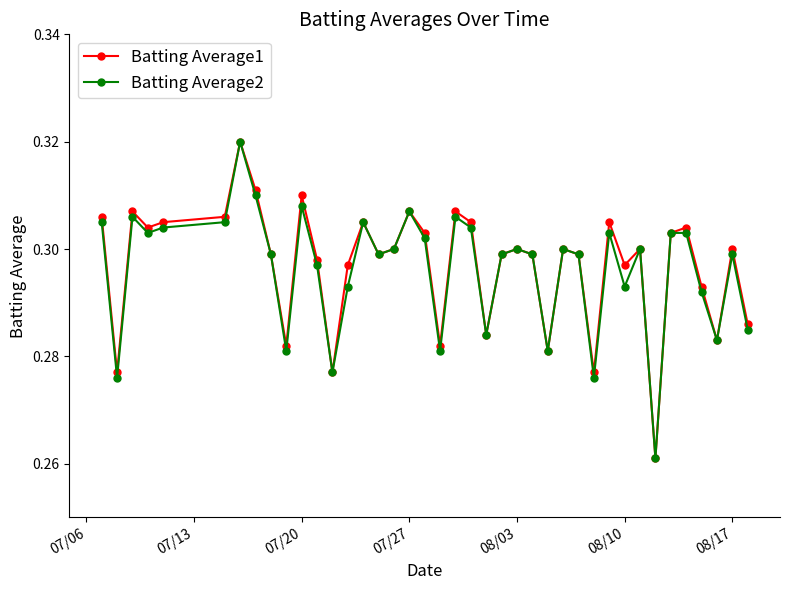

True or false: Batting Average2 has more than 2 interior local peaks.

True